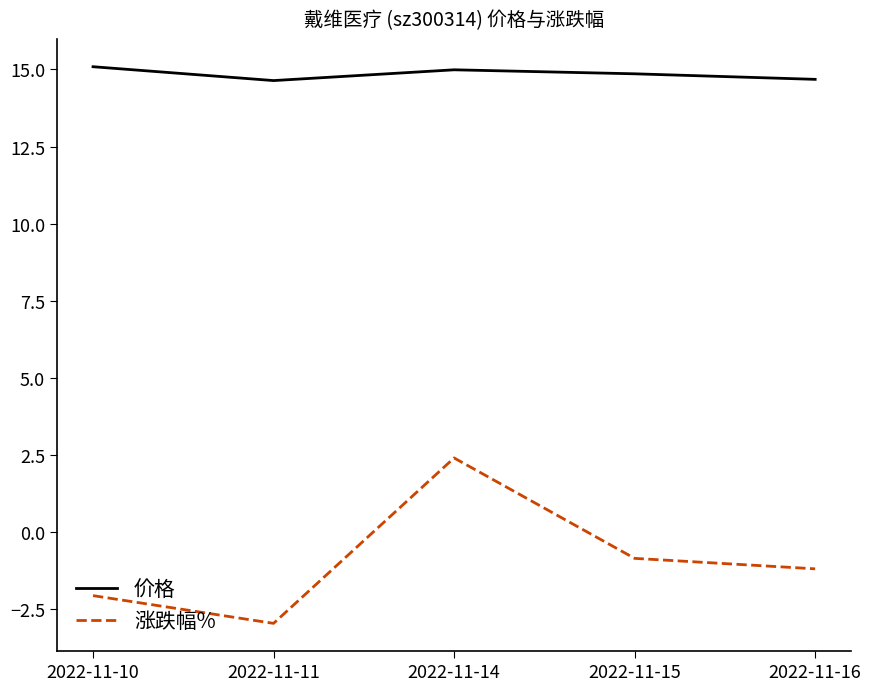

Does the chart display data point markers on the line(s)?

No